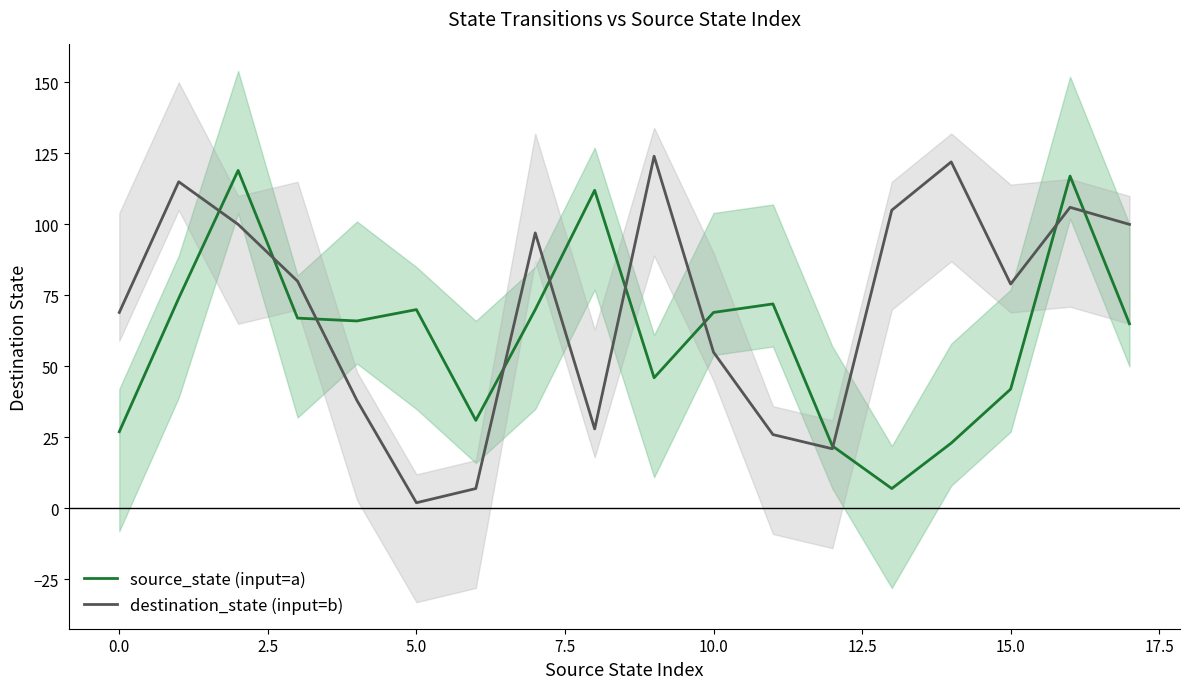

At which category is the sum across all series the highest?

16